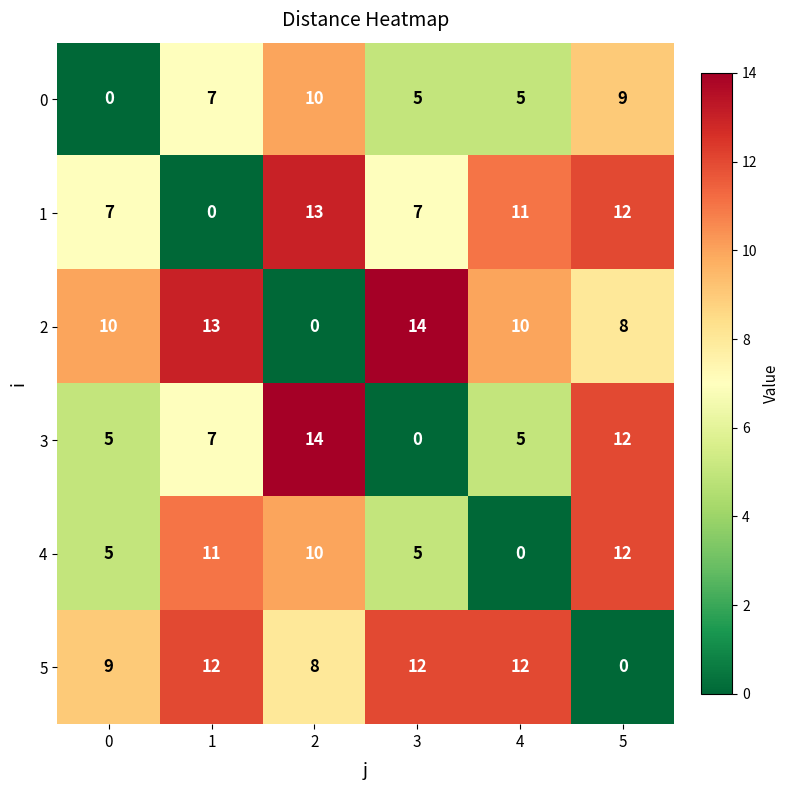

Is it true that 2 equals 12 at 5?

False